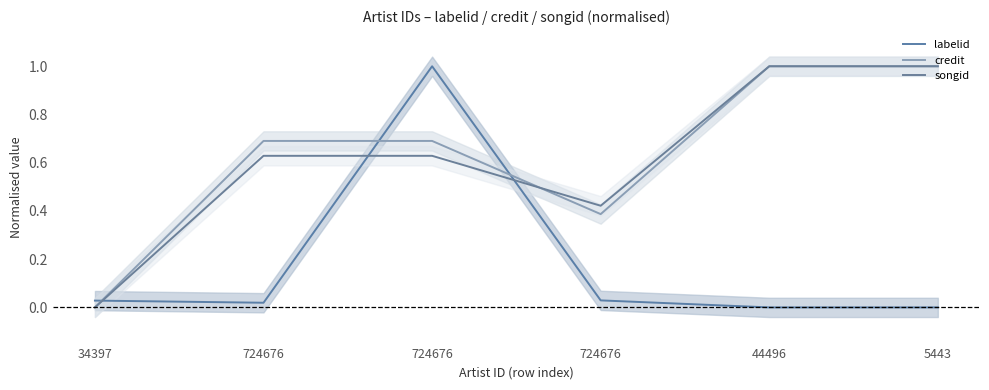

What is the sum of all credit values?

3.8